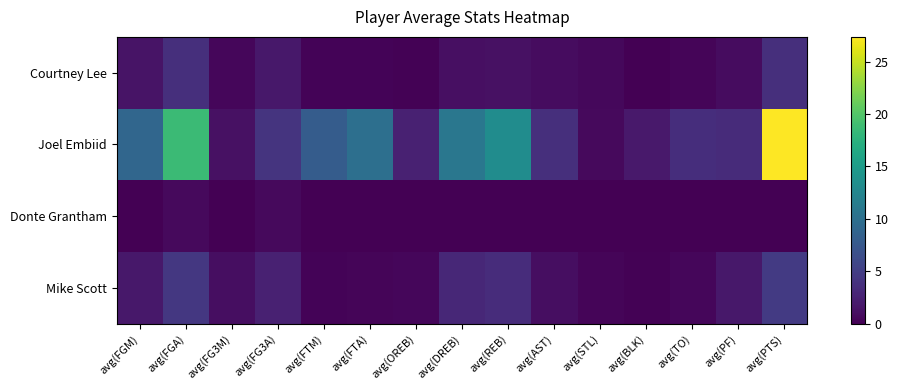

Reading right to left, what are all the values shown in this chart?

Courtney Lee: avg(PTS)=3.6	avg(PF)=0.9	avg(TO)=0.4	avg(BLK)=0.0	avg(STL)=0.6	avg(AST)=1.0	avg(REB)=1.2	avg(DREB)=1.1	avg(OREB)=0.1	avg(FTA)=0.3	avg(FTM)=0.2	avg(FG3A)=1.8	avg(FG3M)=0.5	avg(FGA)=3.7	avg(FGM)=1.5
Joel Embiid: avg(PTS)=27.4	avg(PF)=3.3	avg(TO)=3.6	avg(BLK)=1.8	avg(STL)=0.7	avg(AST)=3.6	avg(REB)=13.4	avg(DREB)=10.9	avg(OREB)=2.5	avg(FTA)=10.0	avg(FTM)=8.0	avg(FG3A)=4.1	avg(FG3M)=1.2	avg(FGA)=18.7	avg(FGM)=9.1
Donte Grantham: avg(PTS)=0.0	avg(PF)=0.0	avg(TO)=0.0	avg(BLK)=0.0	avg(STL)=0.0	avg(AST)=0.0	avg(REB)=0.0	avg(DREB)=0.0	avg(OREB)=0.0	avg(FTA)=0.0	avg(FTM)=0.0	avg(FG3A)=0.7	avg(FG3M)=0.0	avg(FGA)=0.7	avg(FGM)=0.0
Mike Scott: avg(PTS)=4.7	avg(PF)=1.7	avg(TO)=0.5	avg(BLK)=0.2	avg(STL)=0.3	avg(AST)=1.0	avg(REB)=3.5	avg(DREB)=3.0	avg(OREB)=0.5	avg(FTA)=0.3	avg(FTM)=0.2	avg(FG3A)=2.6	avg(FG3M)=1.0	avg(FGA)=4.4	avg(FGM)=1.7